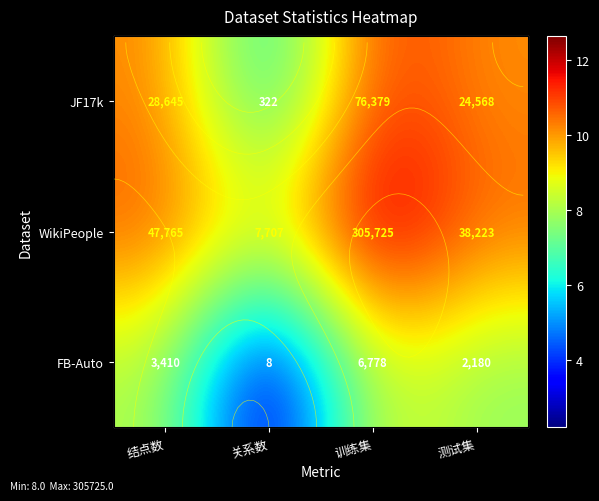

How many categories are shown in the chart?

4